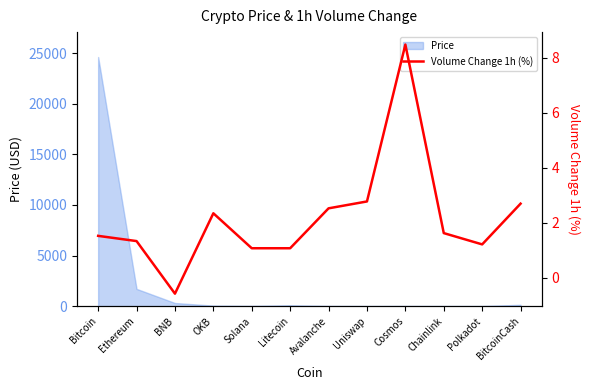

Is it true that the value at Polkadot is 1.2?

True